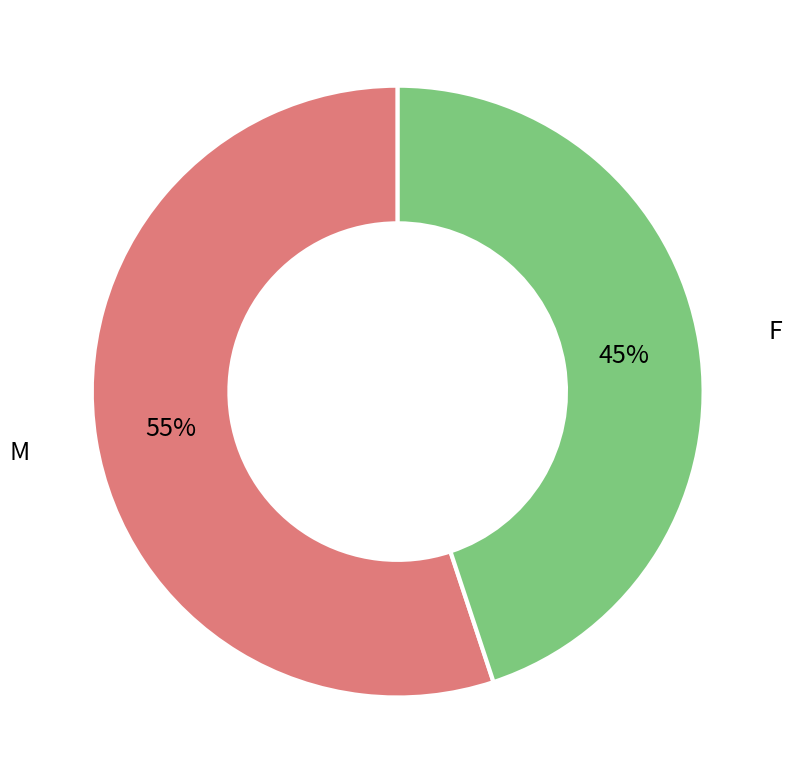

How many segments does this pie chart have?

2